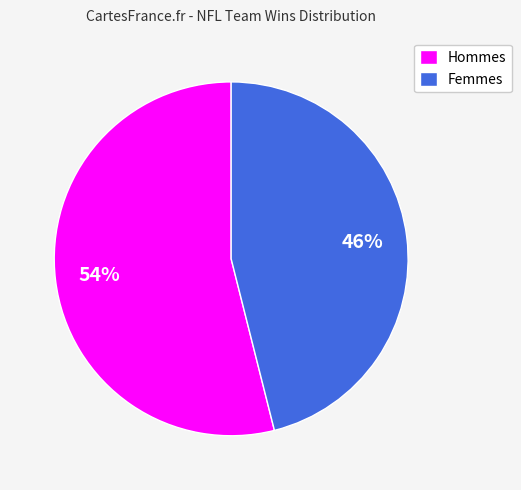

Count the number of slices in the pie.

2